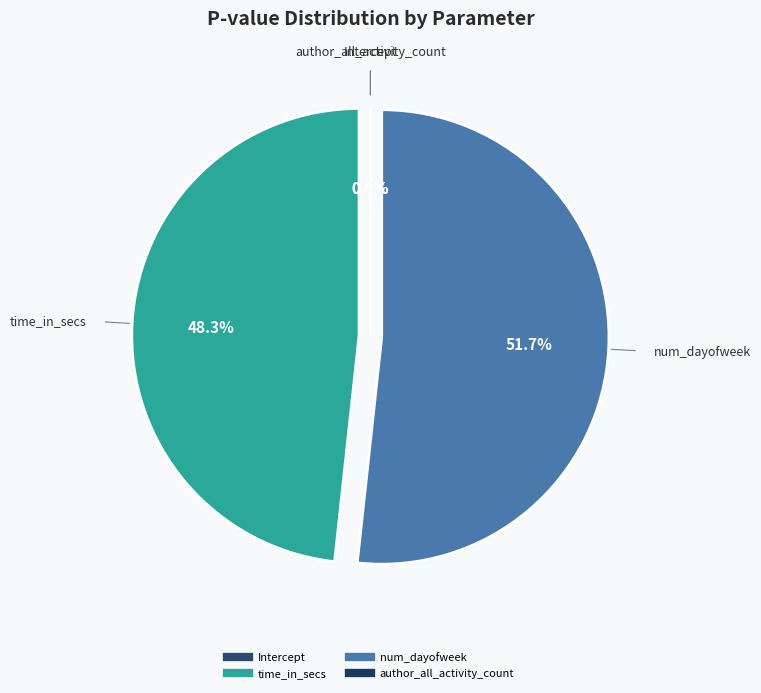

What portion of the pie excludes author_all_activity_count?

100.0%